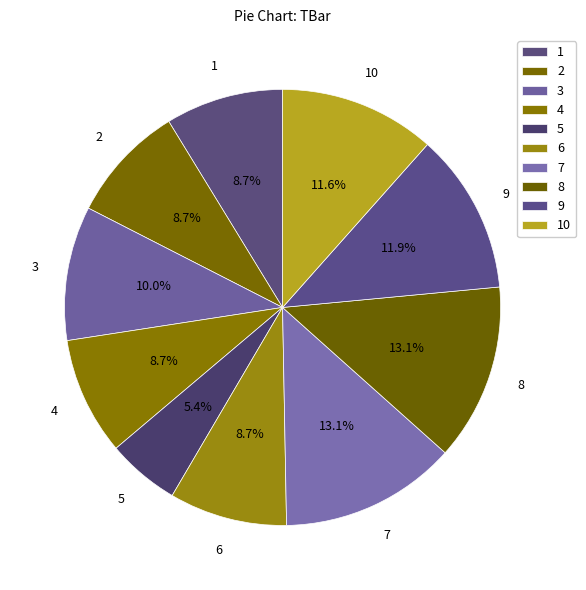

True or false: 4 accounts for 17% of the total.

False